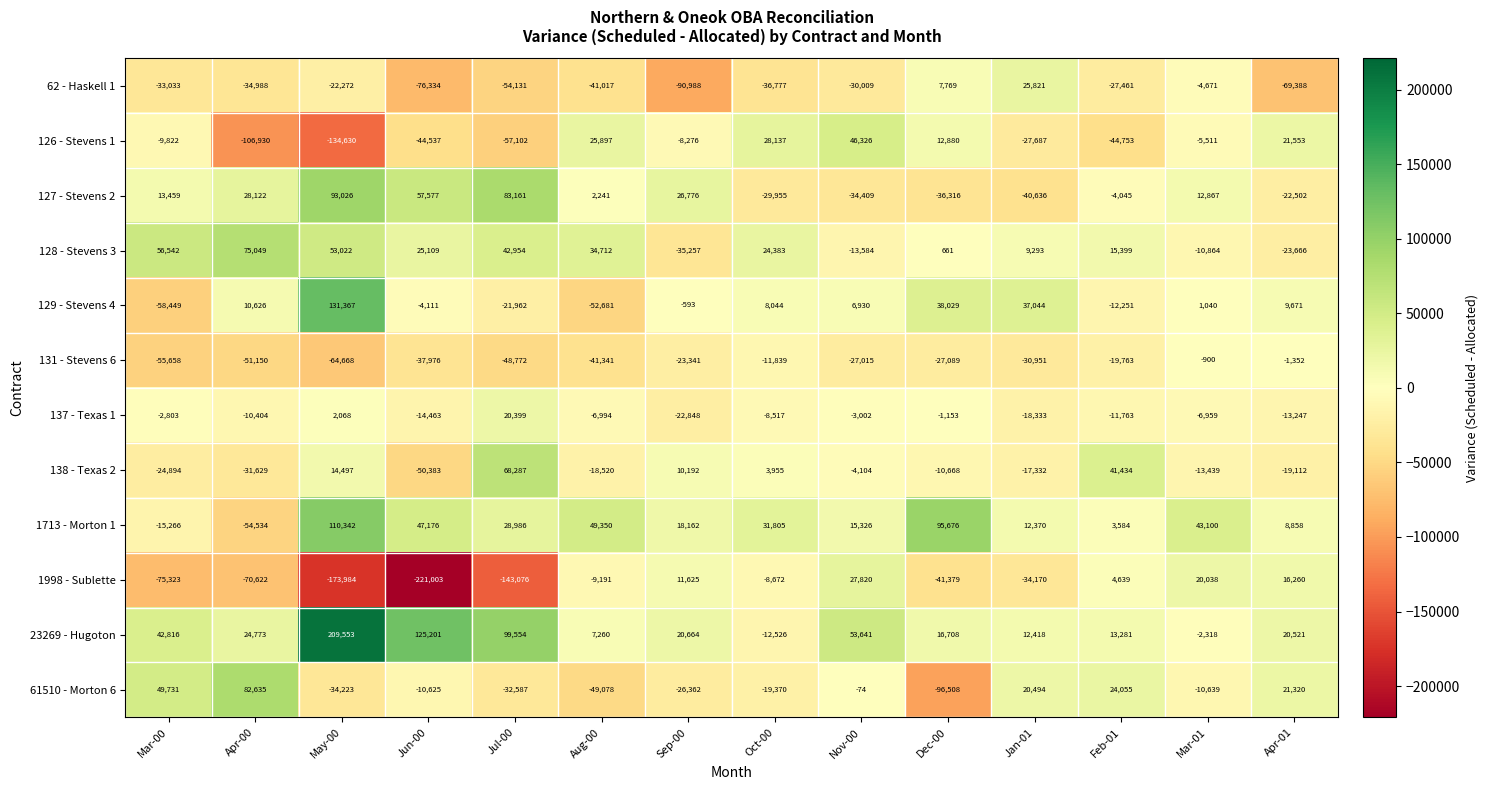

What is the difference between the 1713 - Morton 1 values at May-00 and Apr-00?

164876